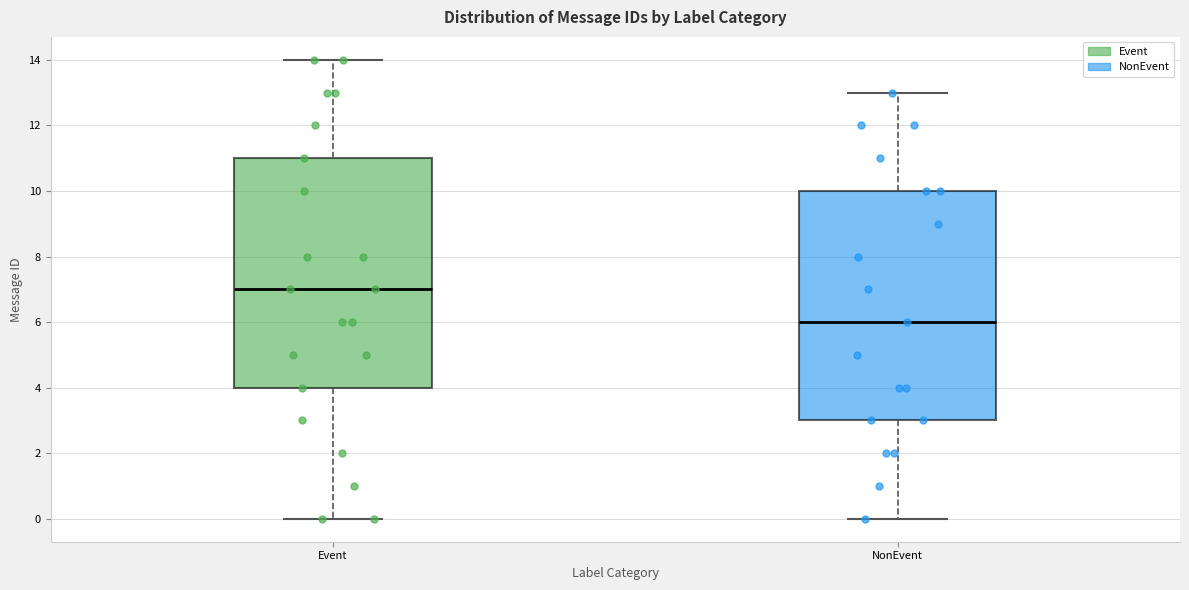

Which box has the lowest median line?

NonEvent